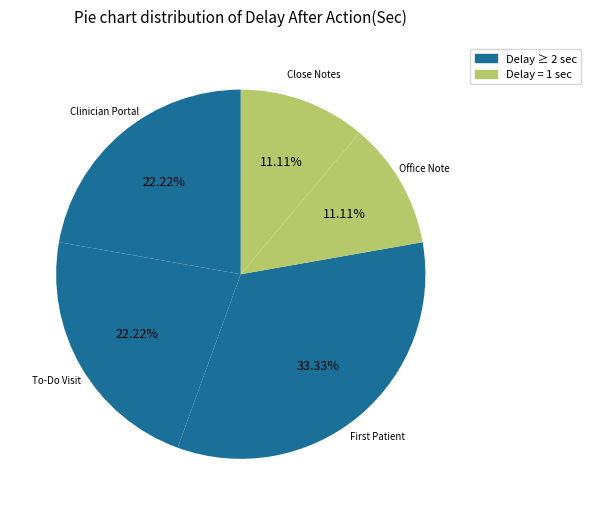

How many segments does this pie chart have?

5